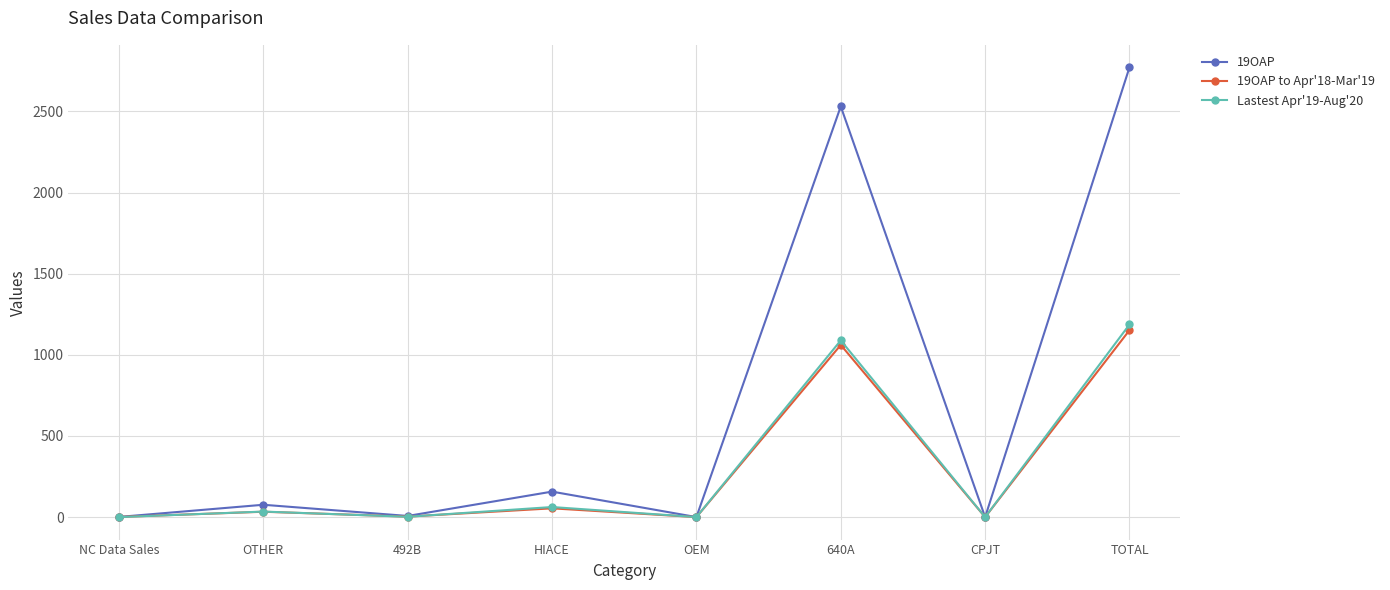

At which category is the sum across all series the highest?

TOTAL